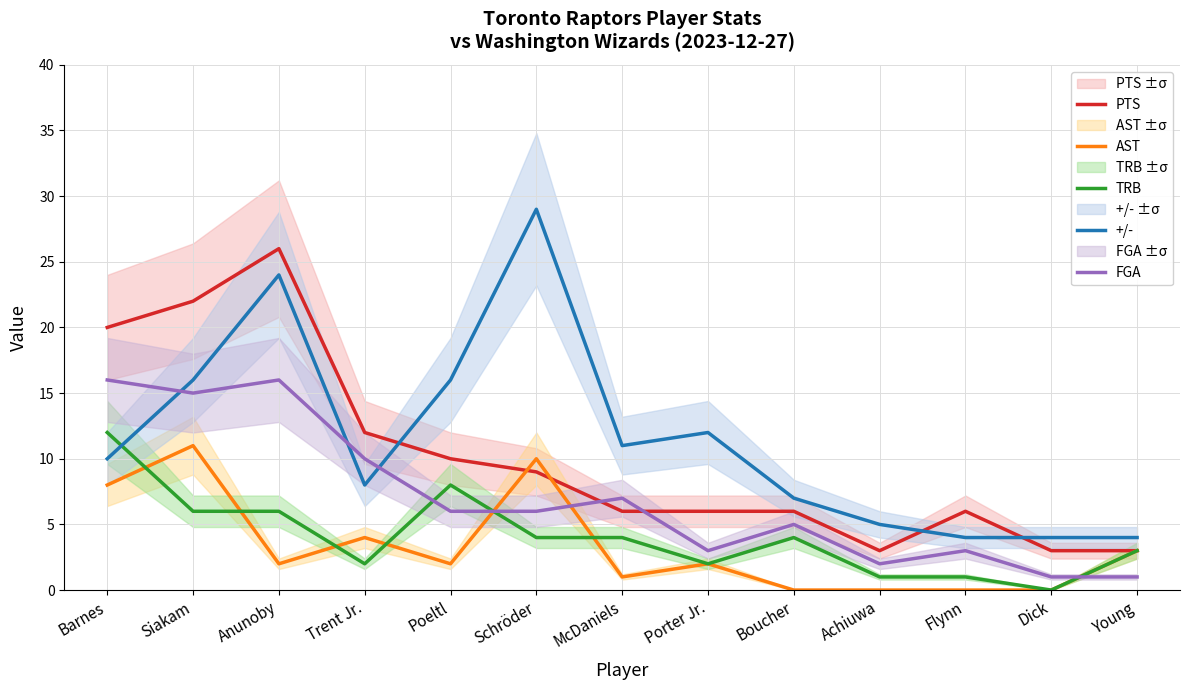

At which category does +/- reach its first local valley?

Trent Jr.